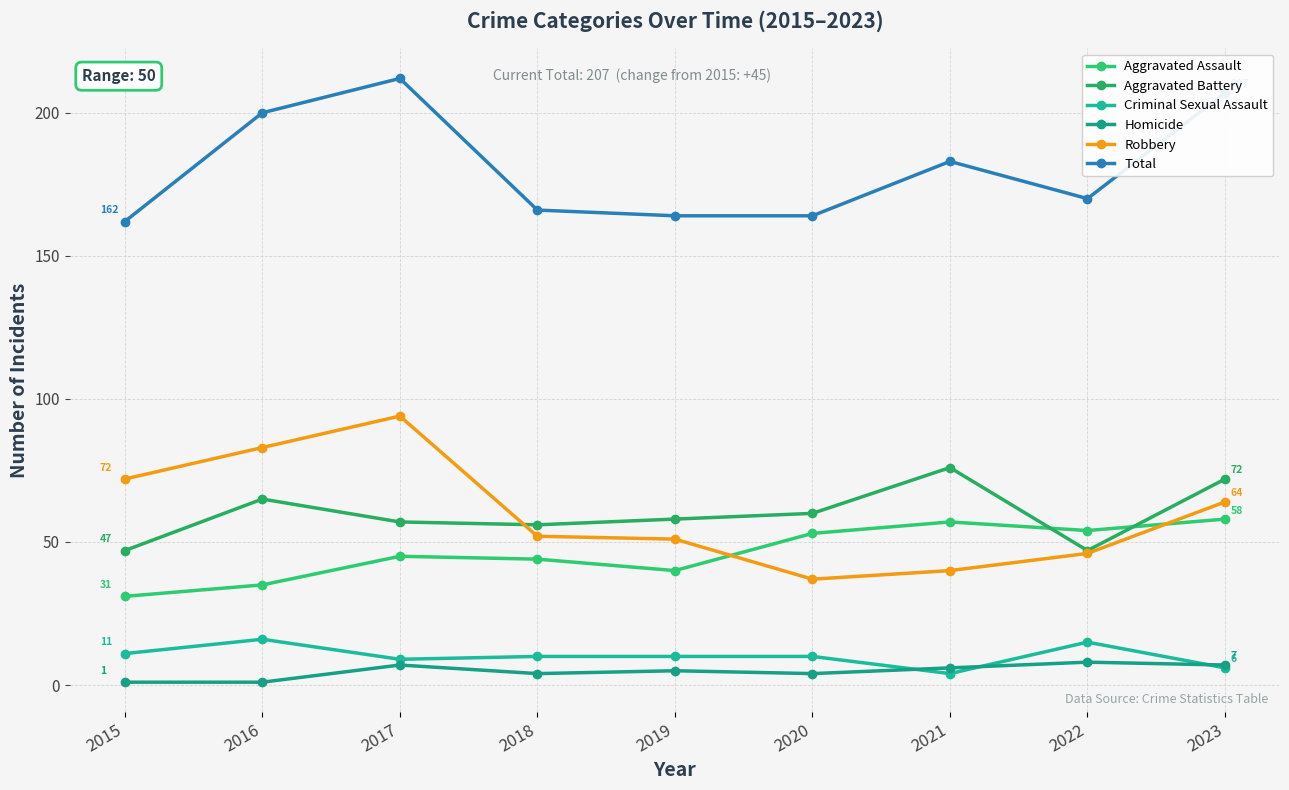

Reading right to left, list all the values displayed in this chart.

Aggravated Assault: 2023=58	2022=54	2021=57	2020=53	2019=40	2018=44	2017=45	2016=35	2015=31
Aggravated Battery: 2023=72	2022=47	2021=76	2020=60	2019=58	2018=56	2017=57	2016=65	2015=47
Criminal Sexual Assault: 2023=6	2022=15	2021=4	2020=10	2019=10	2018=10	2017=9	2016=16	2015=11
Homicide: 2023=7	2022=8	2021=6	2020=4	2019=5	2018=4	2017=7	2016=1	2015=1
Robbery: 2023=64	2022=46	2021=40	2020=37	2019=51	2018=52	2017=94	2016=83	2015=72
Total: 2023=207	2022=170	2021=183	2020=164	2019=164	2018=166	2017=212	2016=200	2015=162